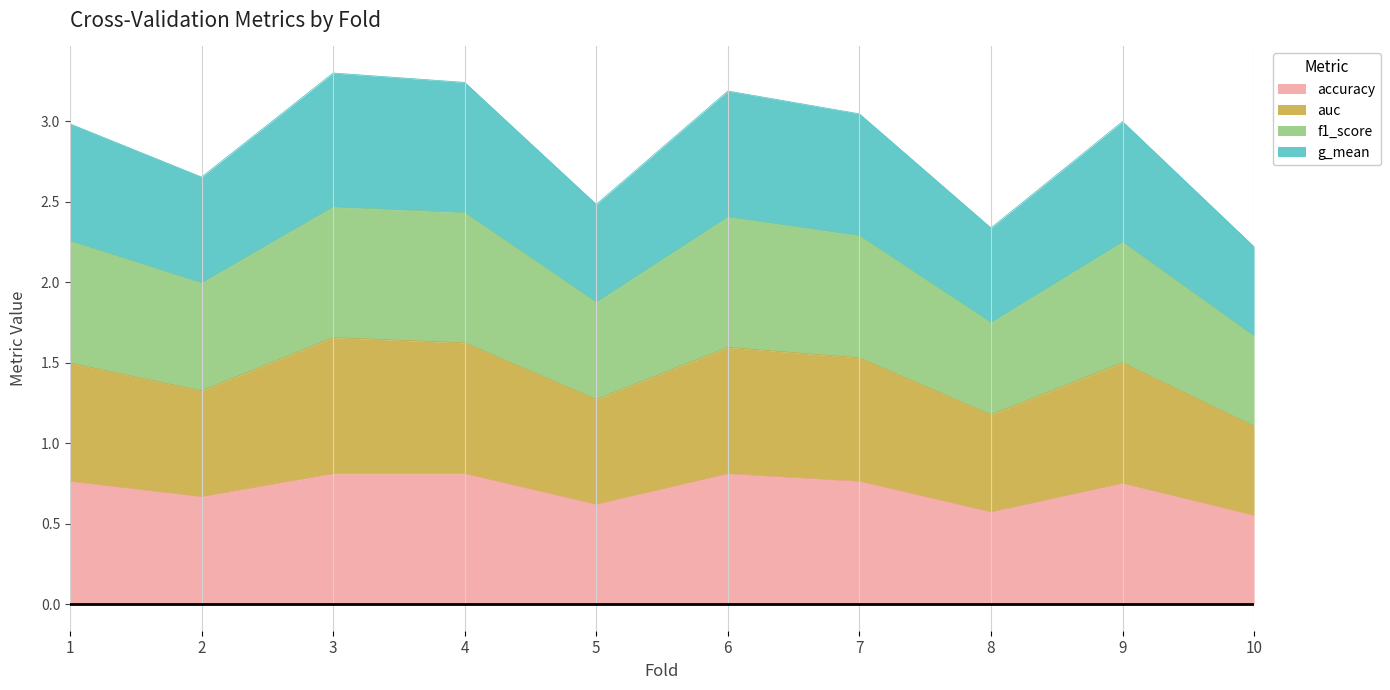

At which label does accuracy reach its peak?

3